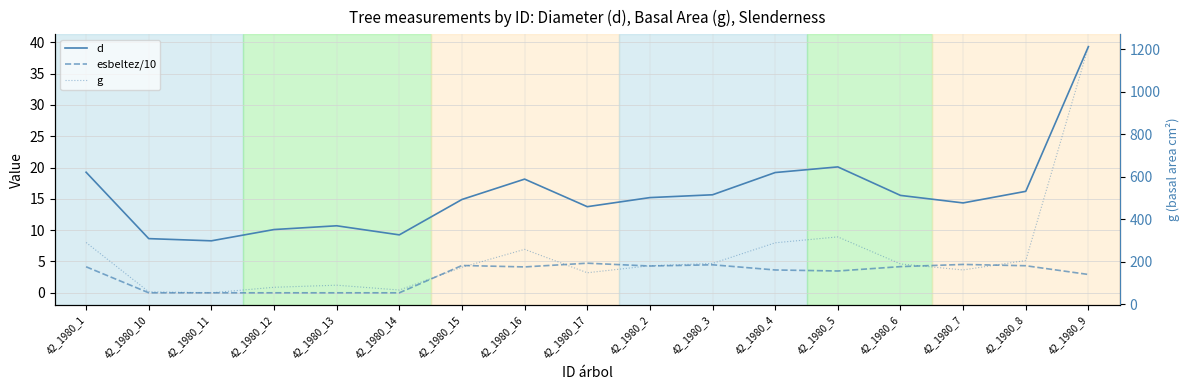

How many lines are shown in the chart?

3